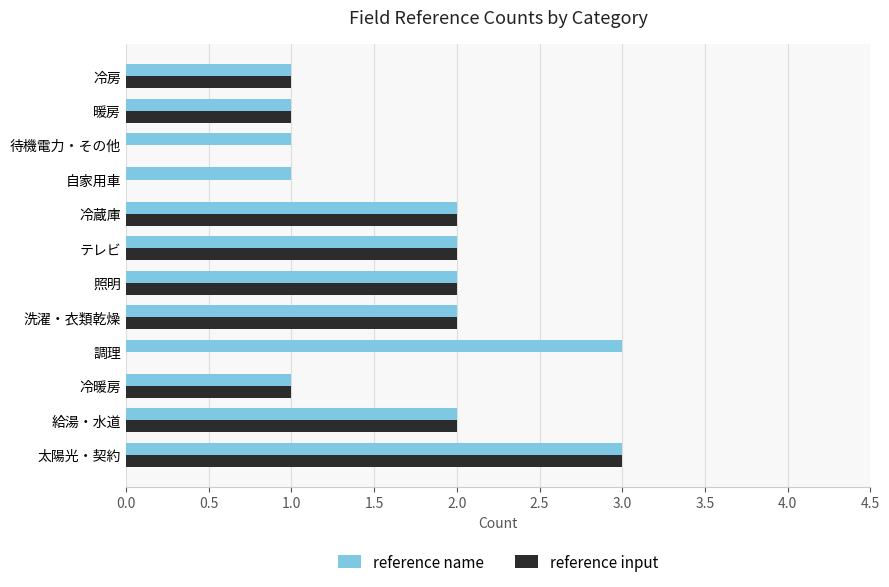

How many data points does each series have?

12